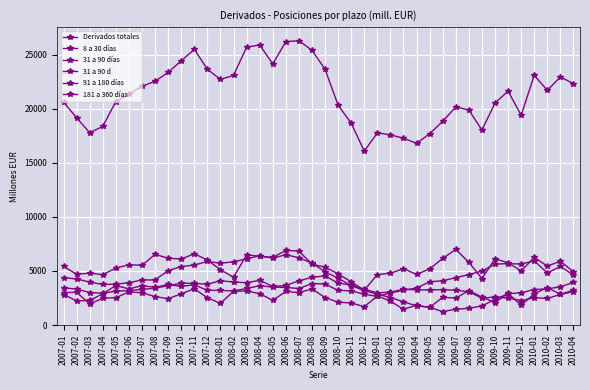

What is the average value of the Derivados totales series?

21333